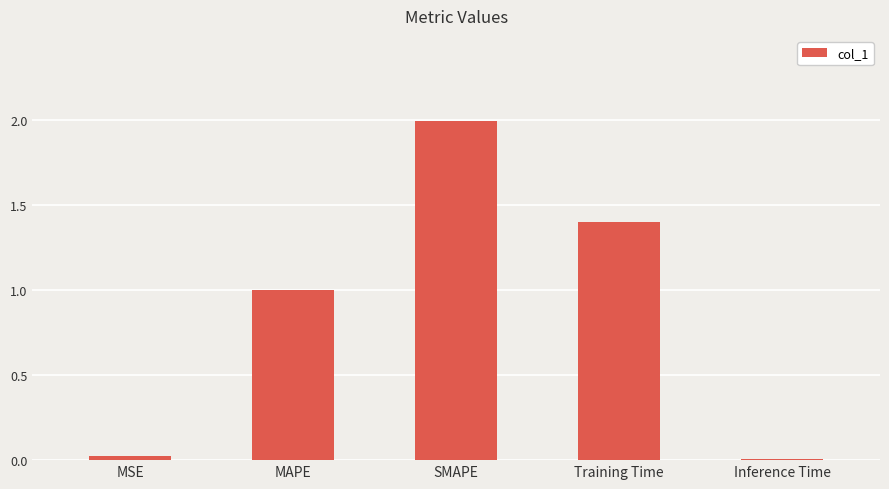

Read the value at MAPE.

1.0